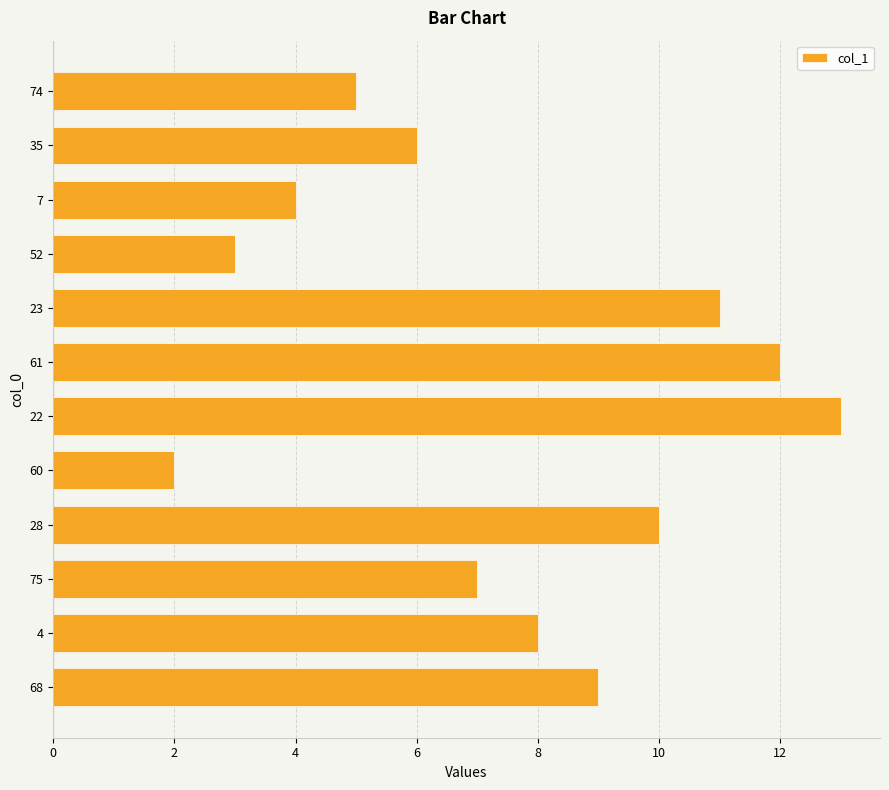

What value does the data have at 23?

11